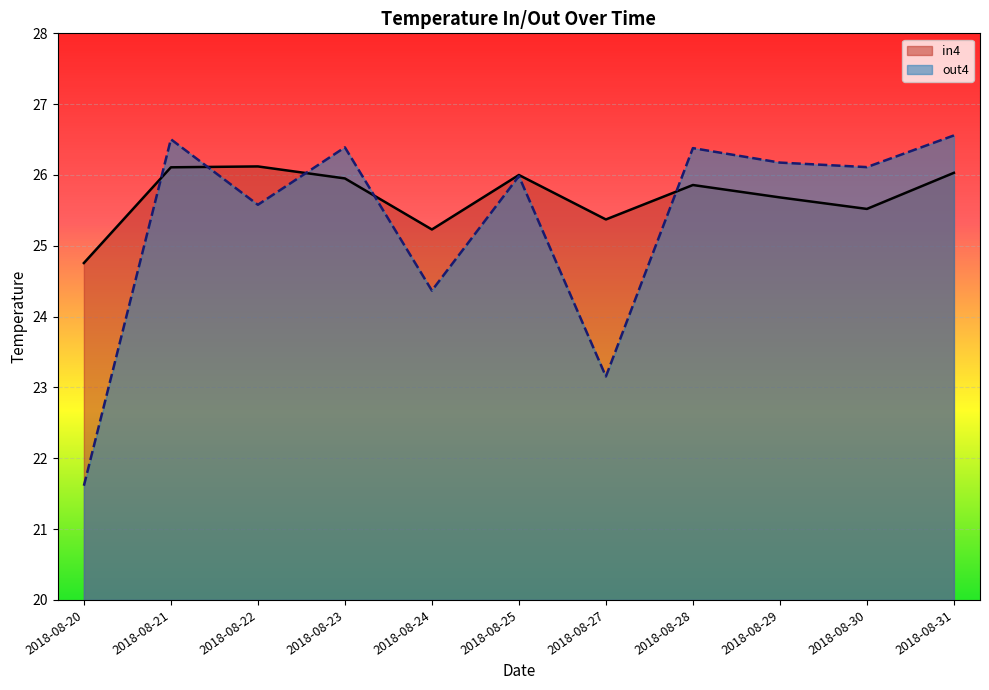

How many categories are shown in the chart?

11